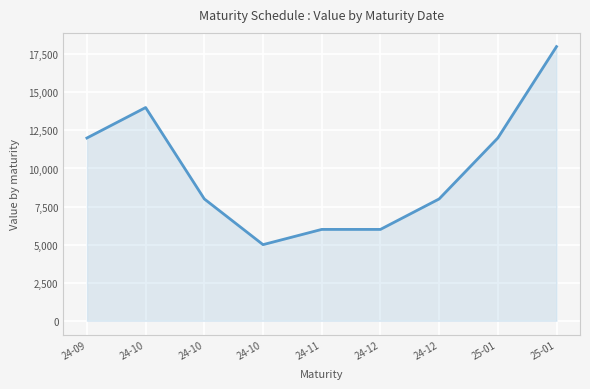

Reading right to left, list all the values displayed in this chart.

25-01=18000	25-01=12000	24-12=8000	24-12=6000	24-11=6000	24-10=5000	24-10=8000	24-10=14000	24-09=12000